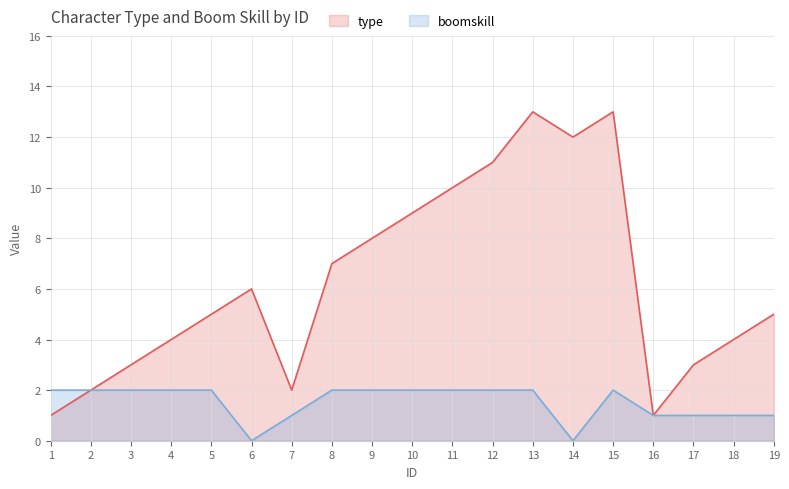

True or false: boomskill and type cross at least once.

False